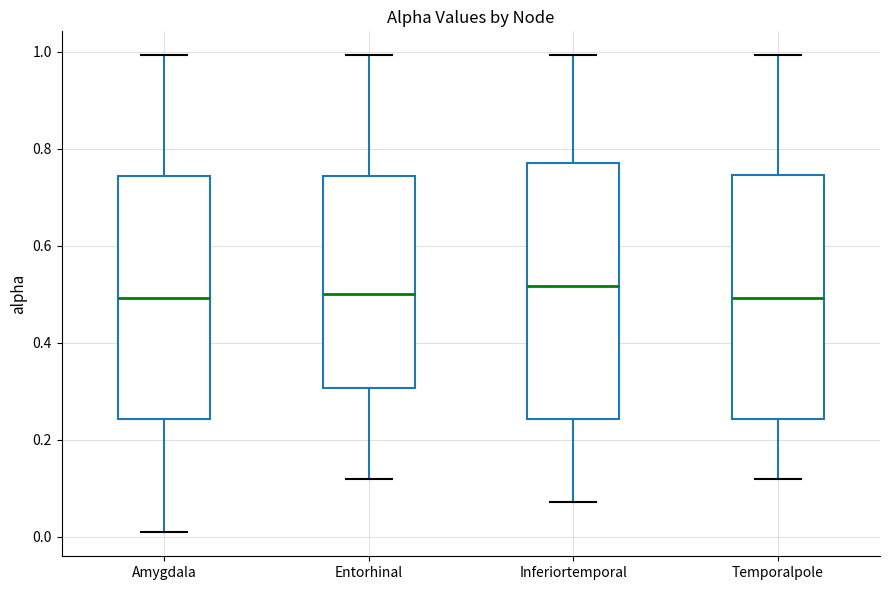

Where is the lower edge of the box for Inferiortemporal on the y-axis? The values are not printed on the chart, so give them approximately, as read against the axis.

0.24